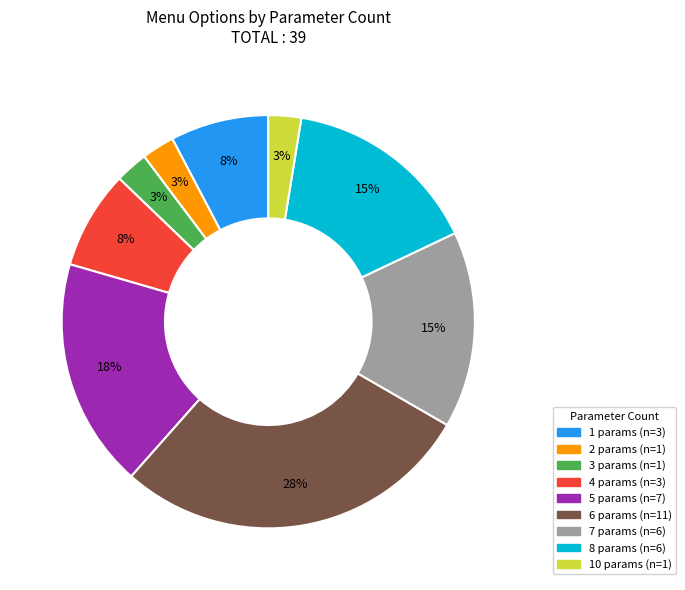

Is there a majority slice in this chart?

No